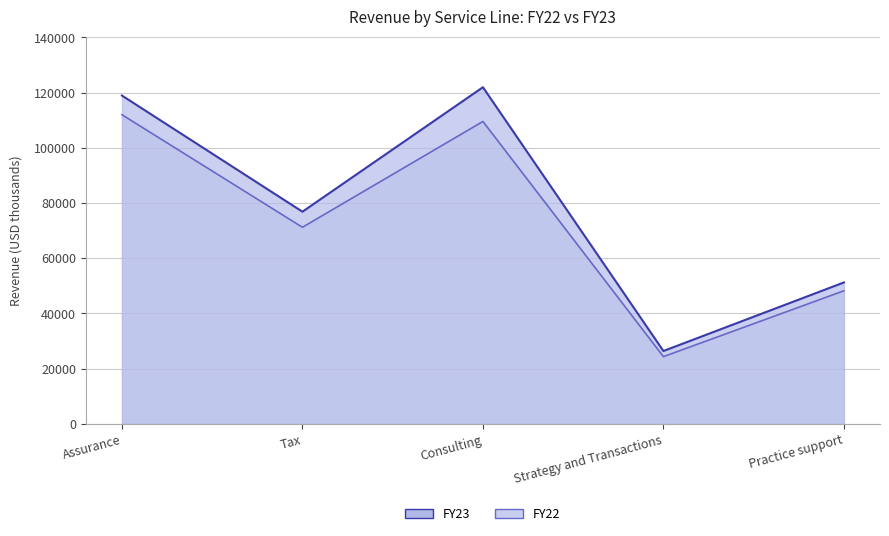

Is it true that FY22 equals 78389 at Practice support?

False